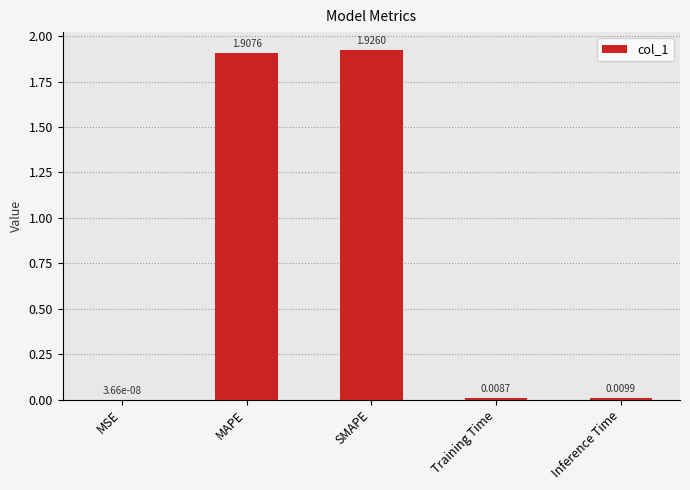

Where is the data nearest to the value 0?

MSE